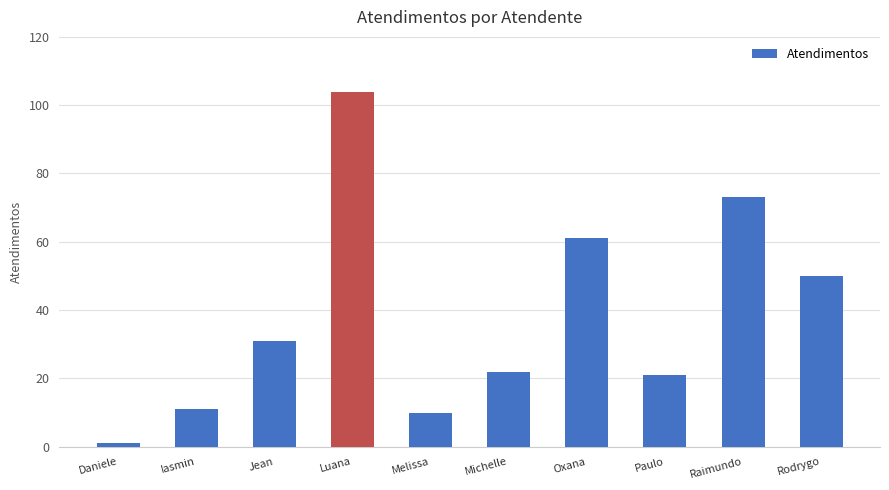

Reading left to right, extract all data points from this chart.

1	11	31	104	10	22	61	21	73	50